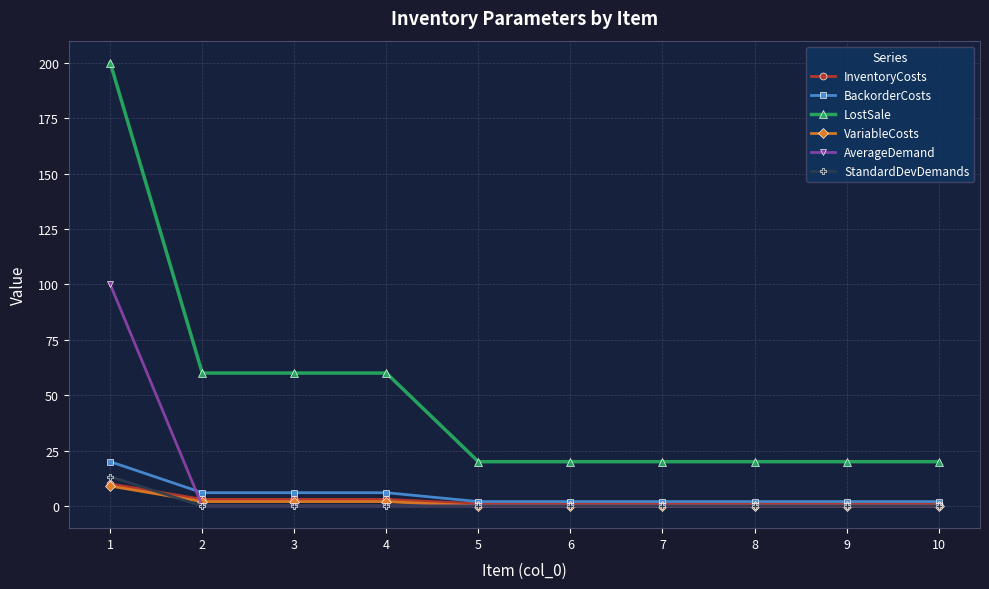

The value of StandardDevDemands at 10 is 0.0. True or false?

True